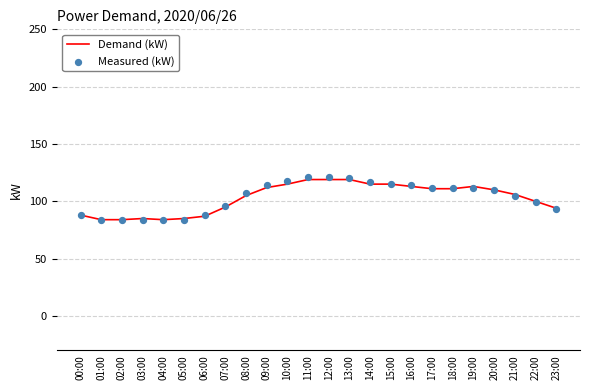

What are all the series names shown in the legend?

Demand (kW), Measured (kW)